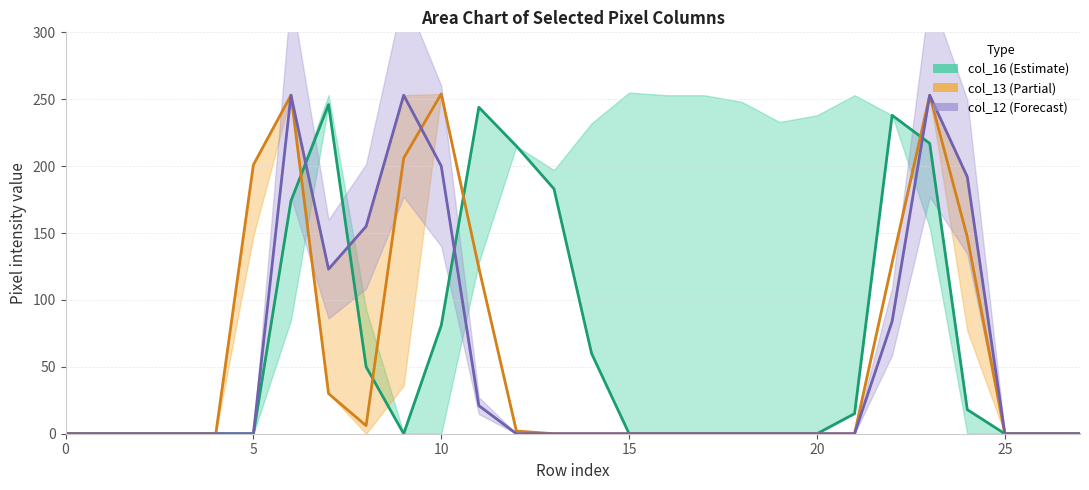

What is the difference between the col_16_line values at 21 and 5?

15